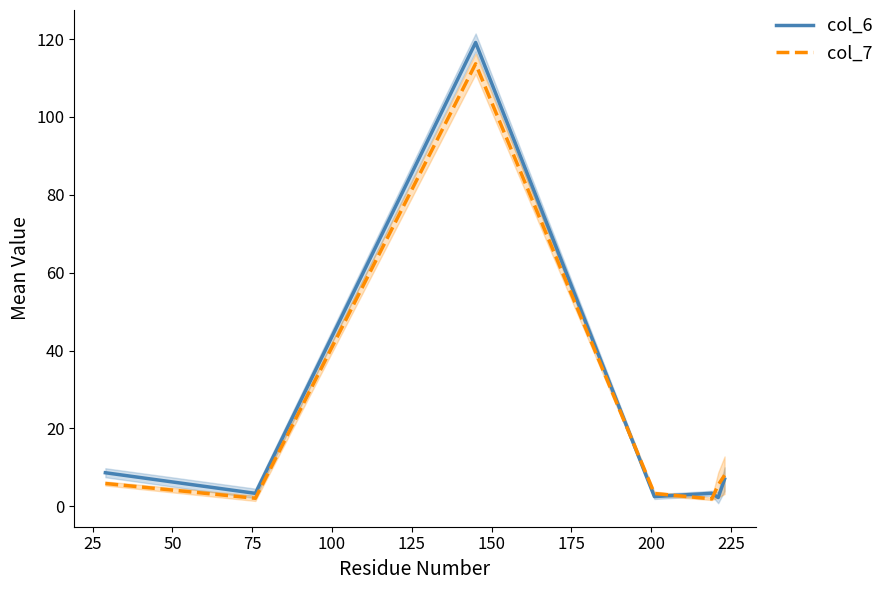

Which series has the widest spread of values?

col_6